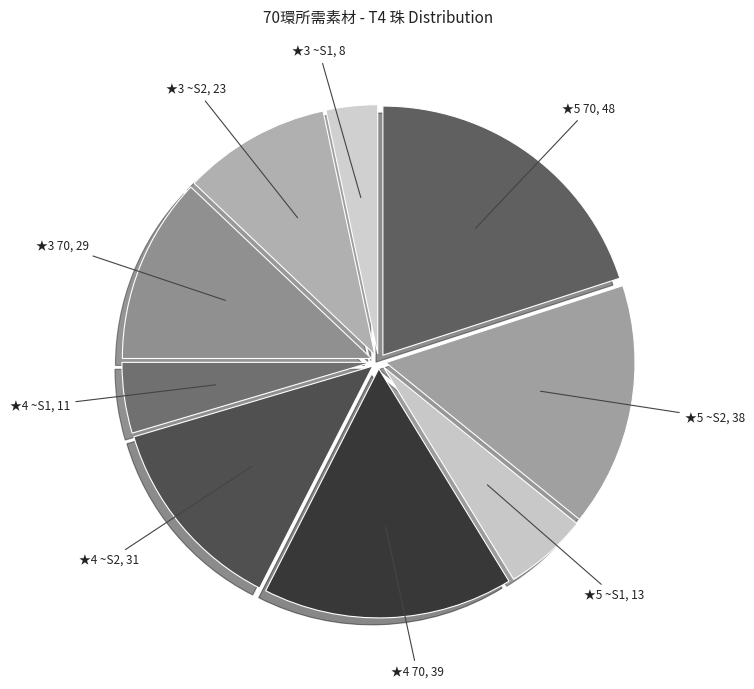

Is there a majority slice in this chart?

No